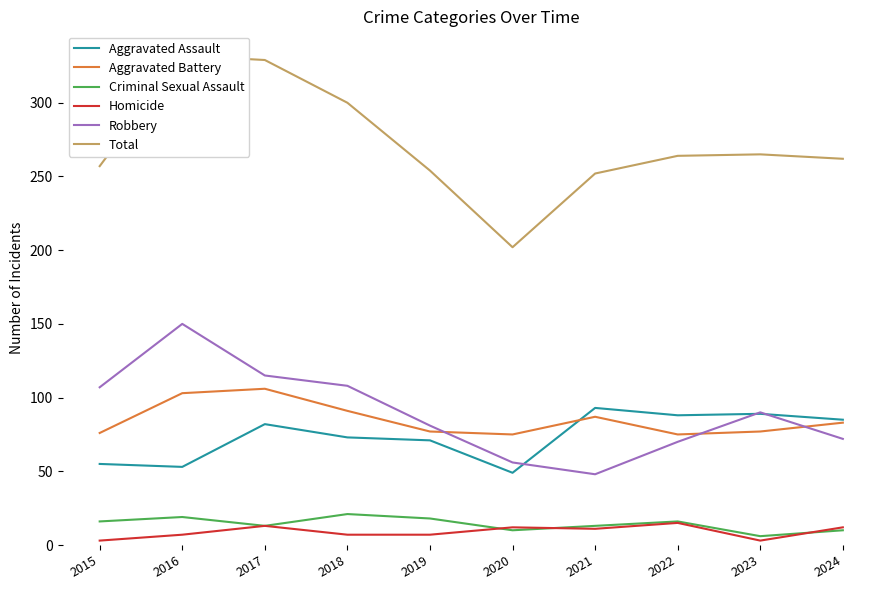

Where is the first local minimum for Aggravated Battery?

2020